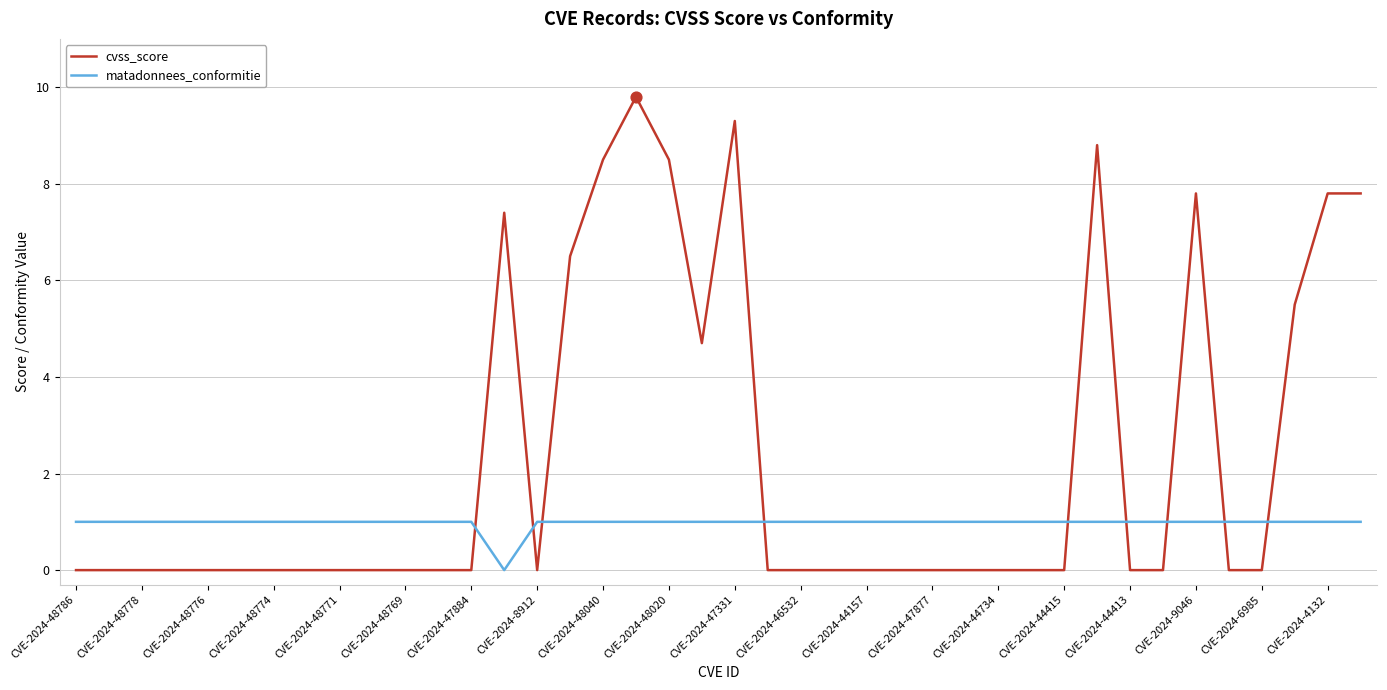

Which series has the largest range (max minus min)?

cvss_score